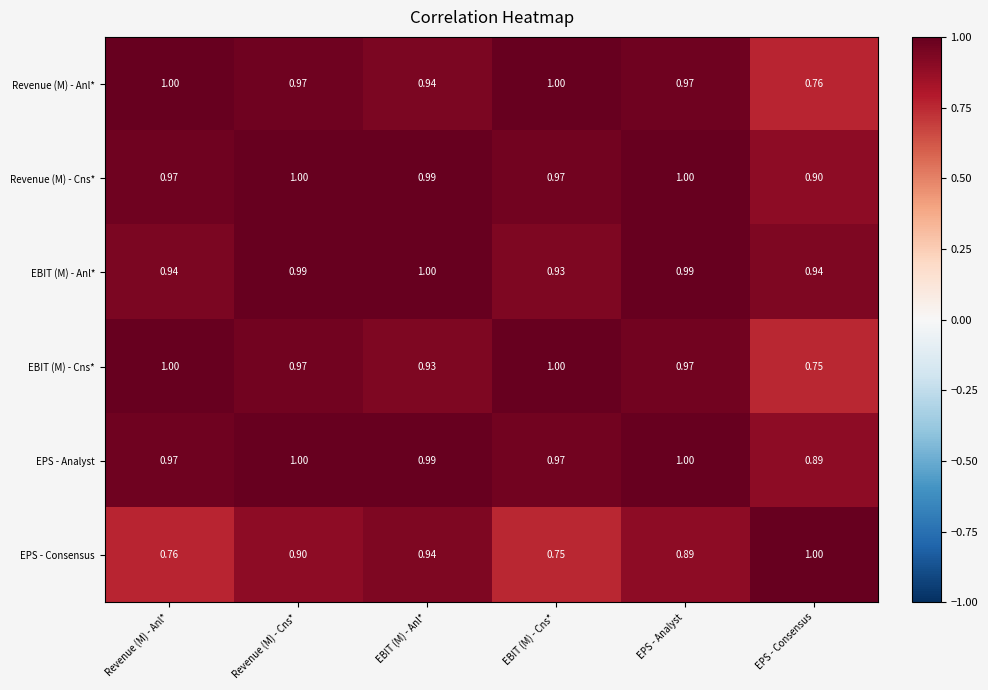

Between Revenue (M) - Anl* and Revenue (M) - Cns*, which series saw the biggest shift?

EPS - Consensus